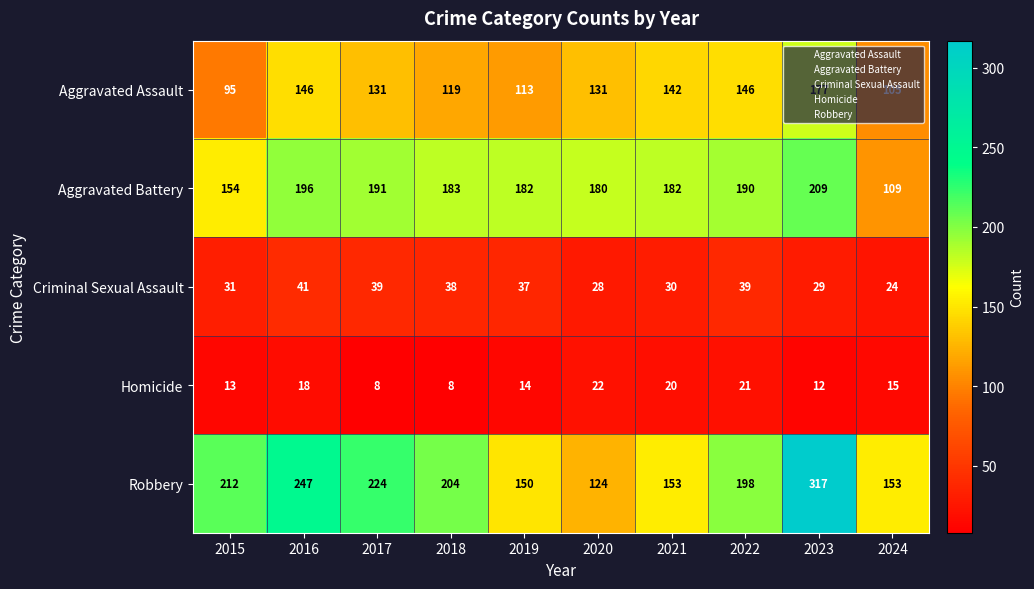

Rank the series at 2017 from highest to lowest value.

Robbery, Aggravated Battery, Aggravated Assault, Criminal Sexual Assault, Homicide